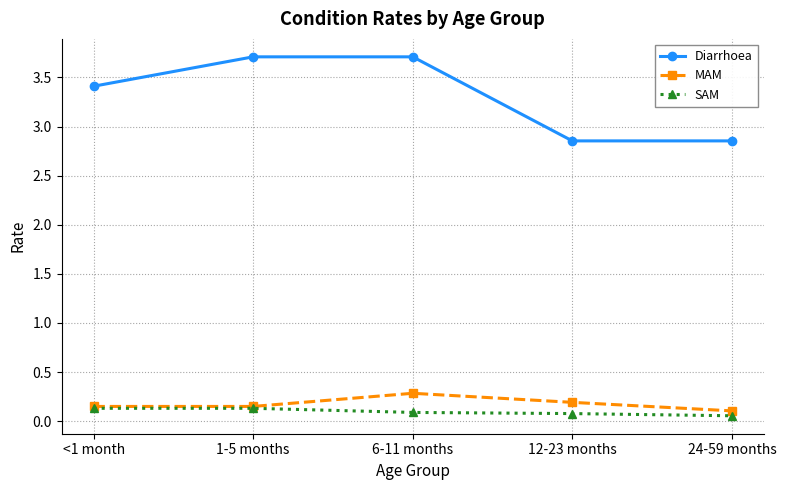

True or false: MAM has a value of 0.0 at 12-23 months.

False